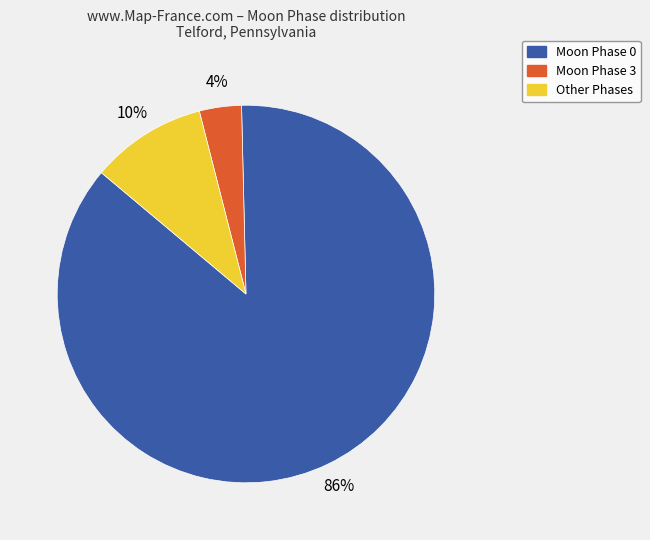

Do Moon Phase 0 and Other Phases together represent more than half of the pie?

Yes